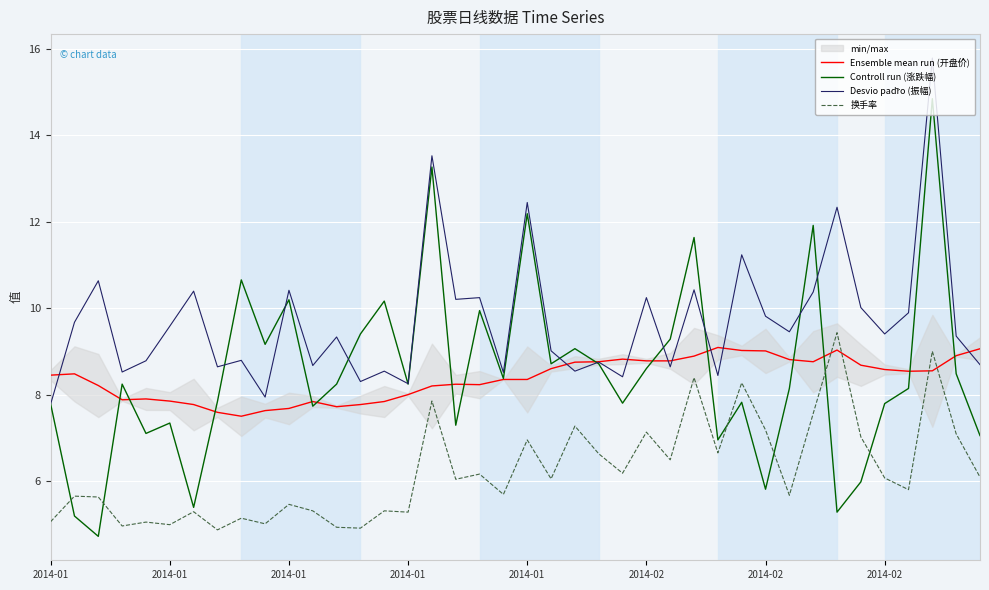

After their last crossing, which series has the higher values: Ensemble mean run (开盘价) or 换手率?

Ensemble mean run (开盘价)